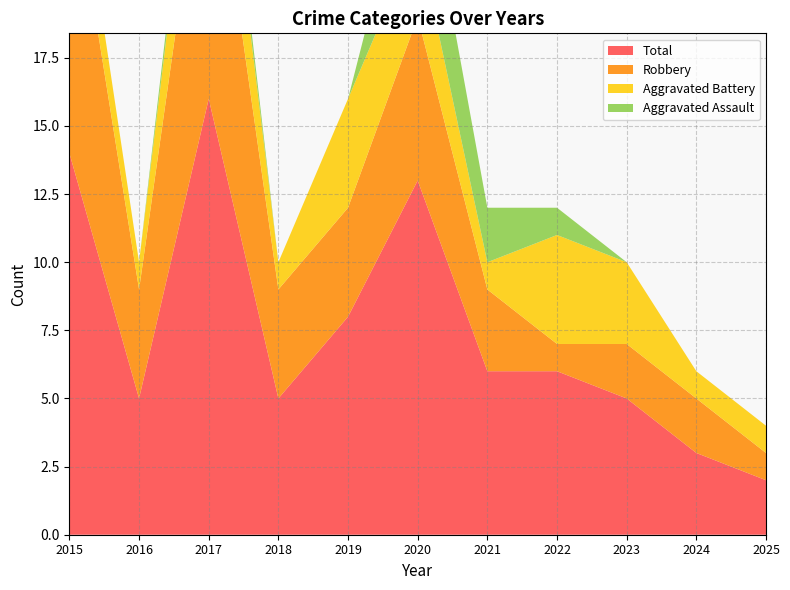

Reading right to left, extract all data points from this chart.

Aggravated Assault: 2025=0	2024=0	2023=0	2022=1	2021=2	2020=4	2019=0	2018=0	2017=1	2016=0	2015=0
Aggravated Battery: 2025=1	2024=1	2023=3	2022=4	2021=1	2020=3	2019=4	2018=1	2017=4	2016=1	2015=2
Robbery: 2025=1	2024=2	2023=2	2022=1	2021=3	2020=6	2019=4	2018=4	2017=11	2016=4	2015=11
Total: 2025=2	2024=3	2023=5	2022=6	2021=6	2020=13	2019=8	2018=5	2017=16	2016=5	2015=14